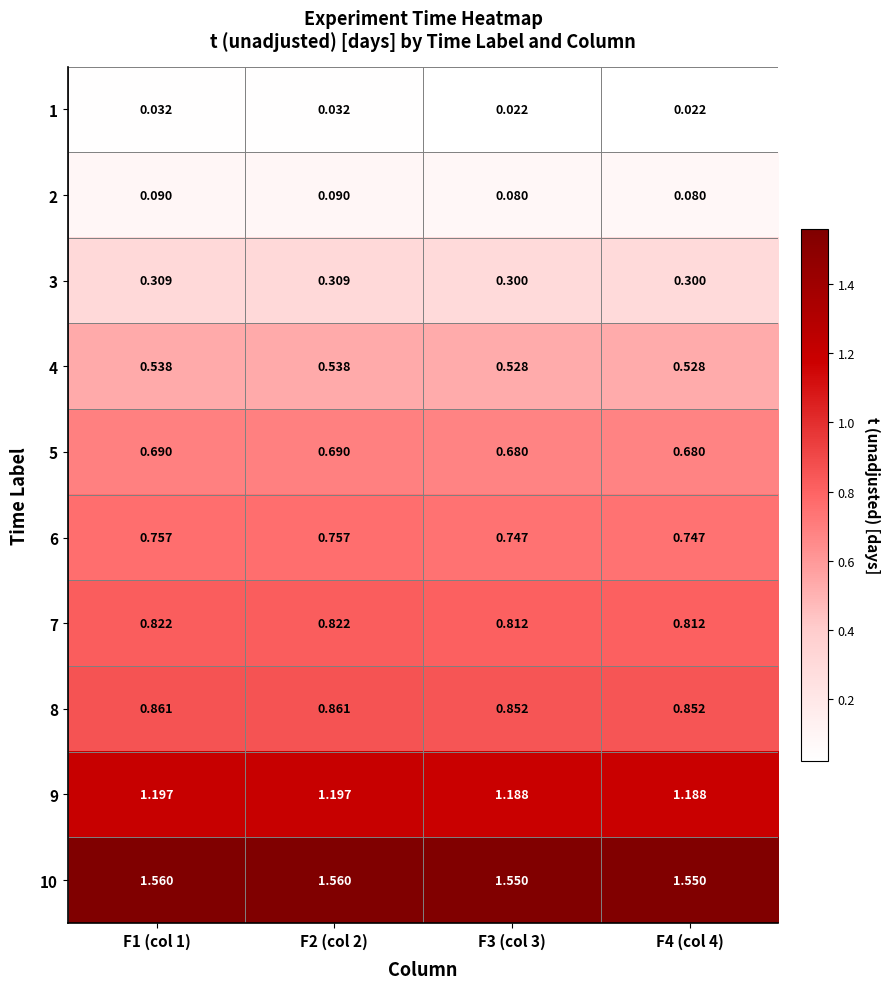

What is the difference between the highest and lowest values at F3 (col 3)?

1.5